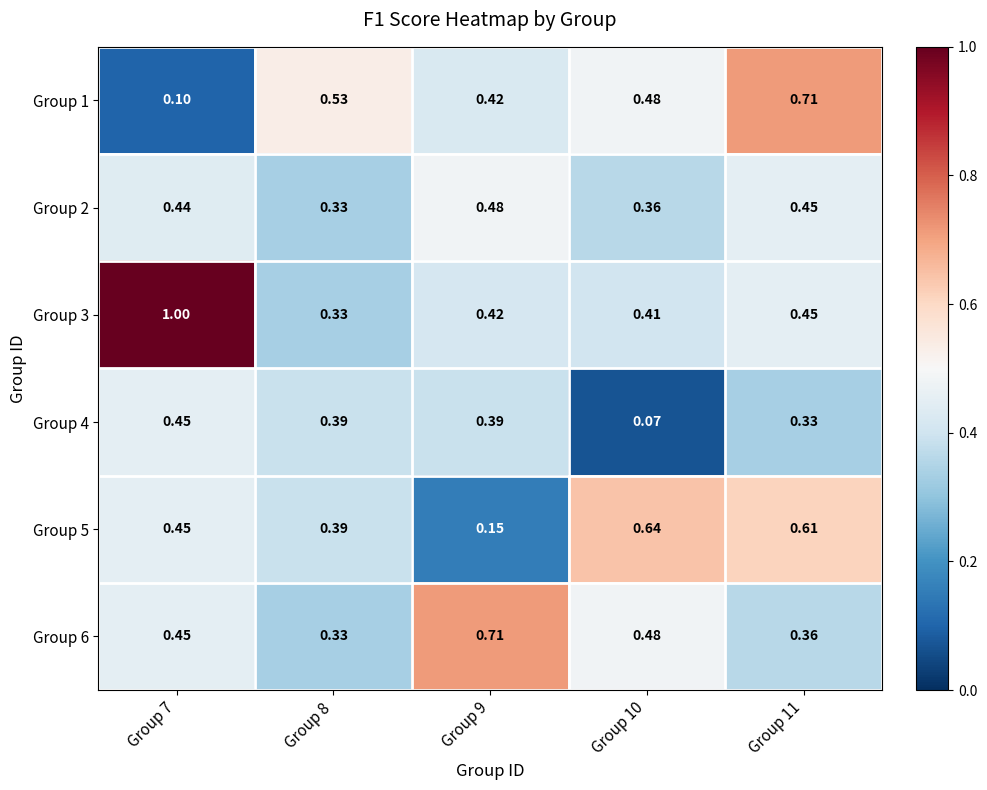

Is the value of Group 3 at Group 10 greater than the value of Group 6 at Group 8?

Yes